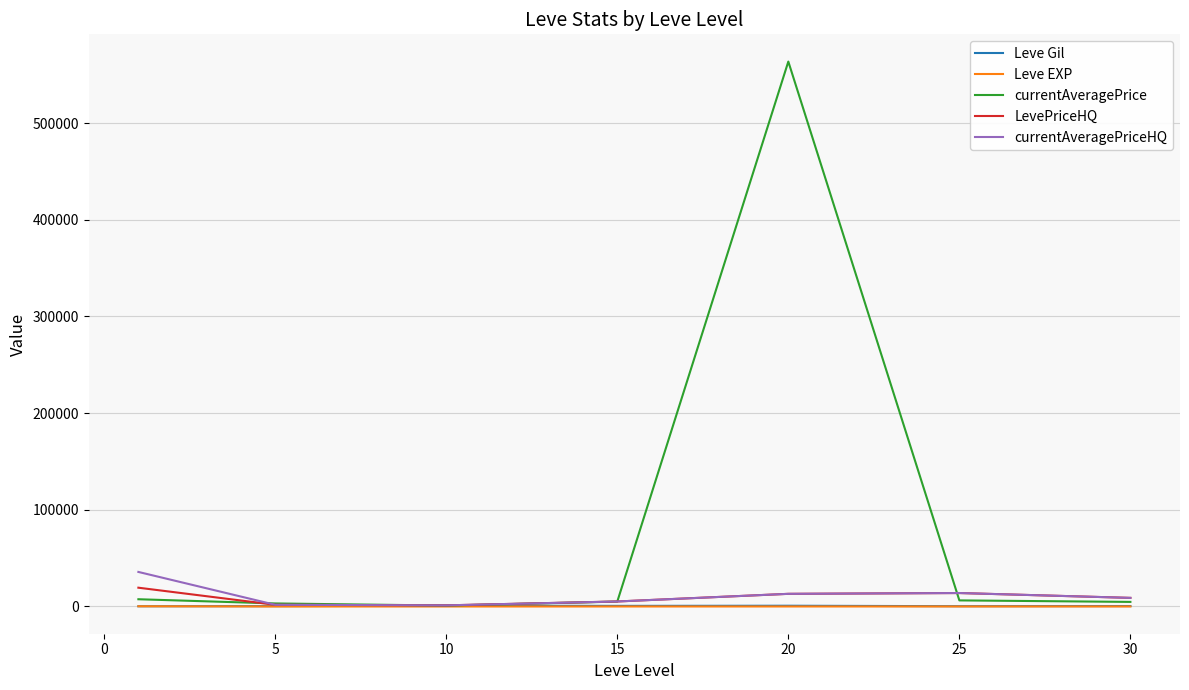

True or false: currentAveragePrice has more than 0 points higher than both neighbors.

True